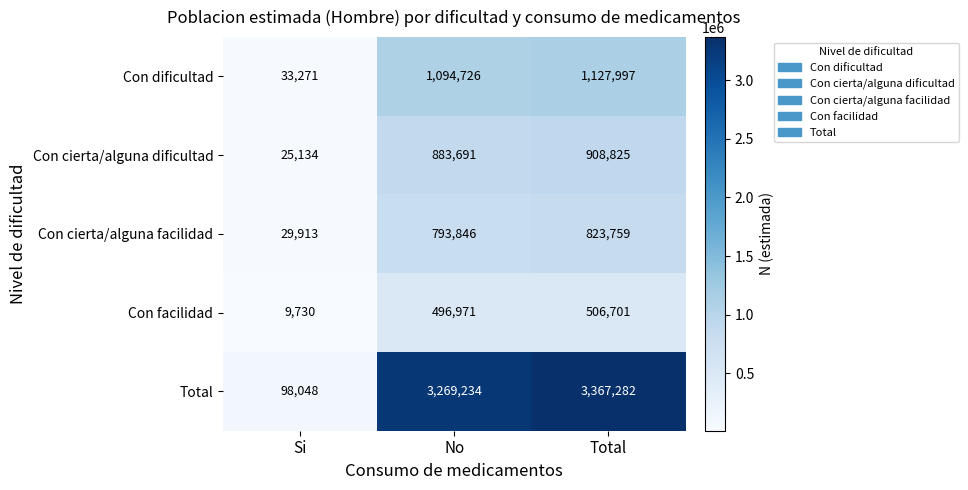

Where is Con cierta/alguna dificultad nearest to the value 466979?

No